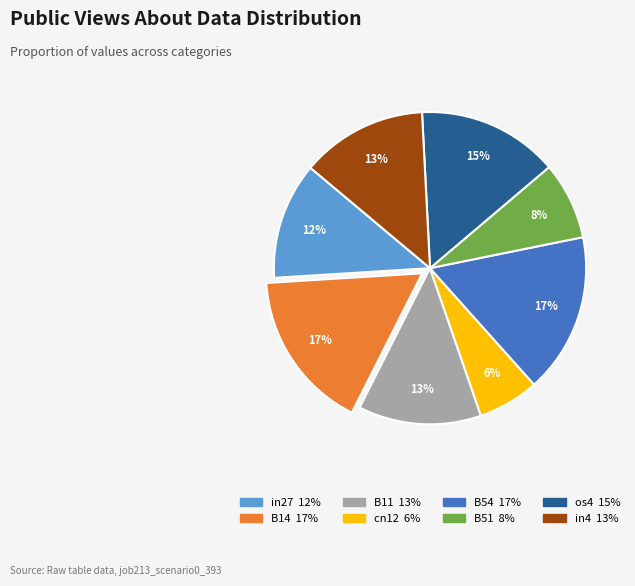

The B11 slice represents 26% of the pie. True or false?

False